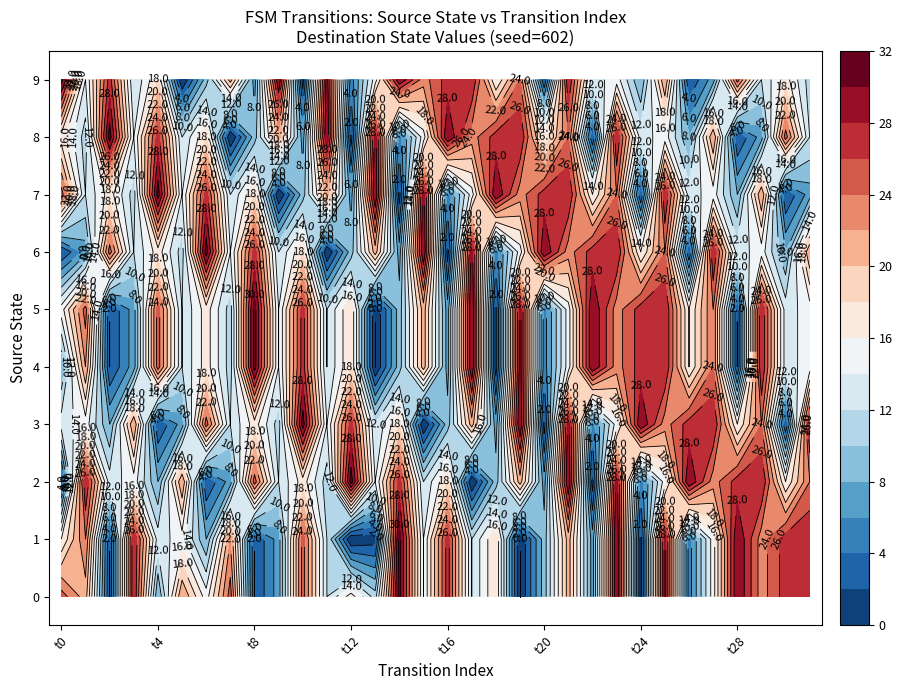

At which label is 3 closest to 15?

1